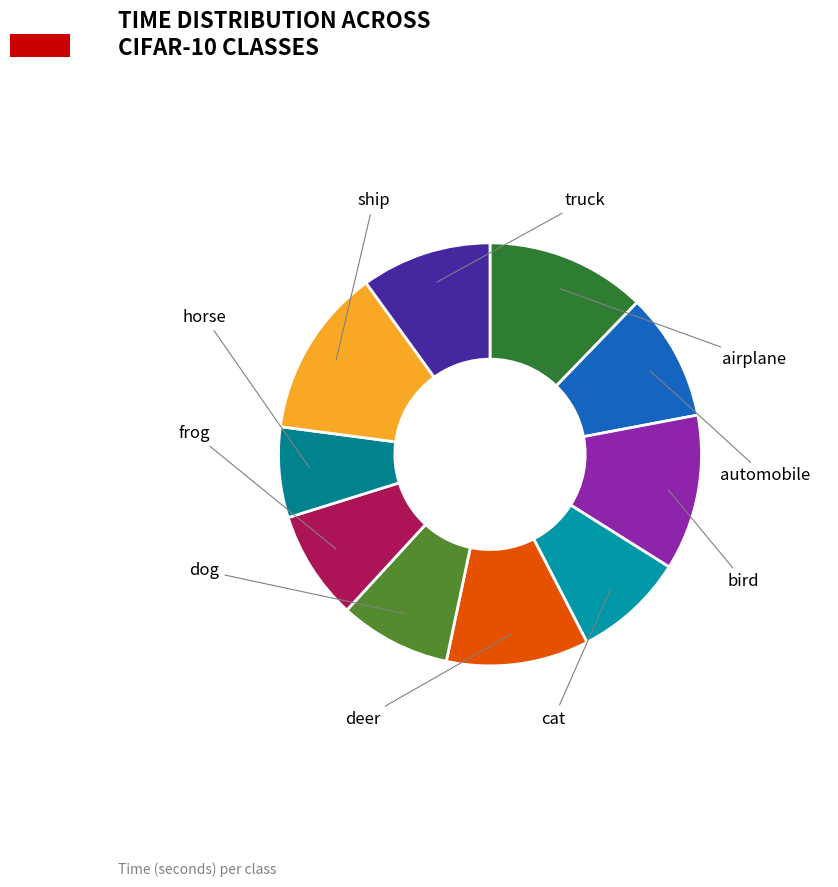

How many segments does this pie chart have?

10